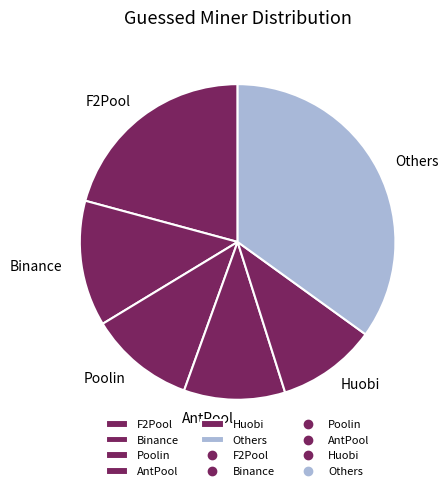

Count the number of slices in the pie.

6